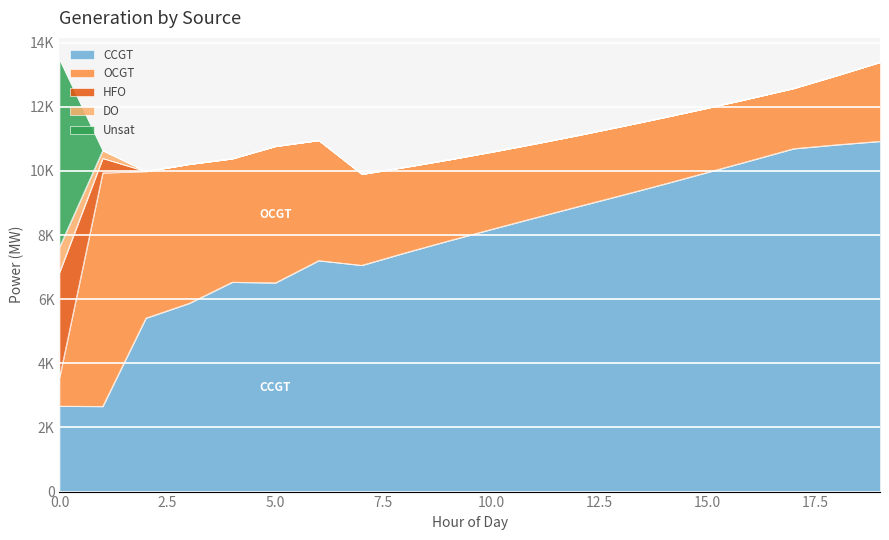

What are all the series names shown in the legend?

CCGT, OCGT, HFO, DO, Unsat